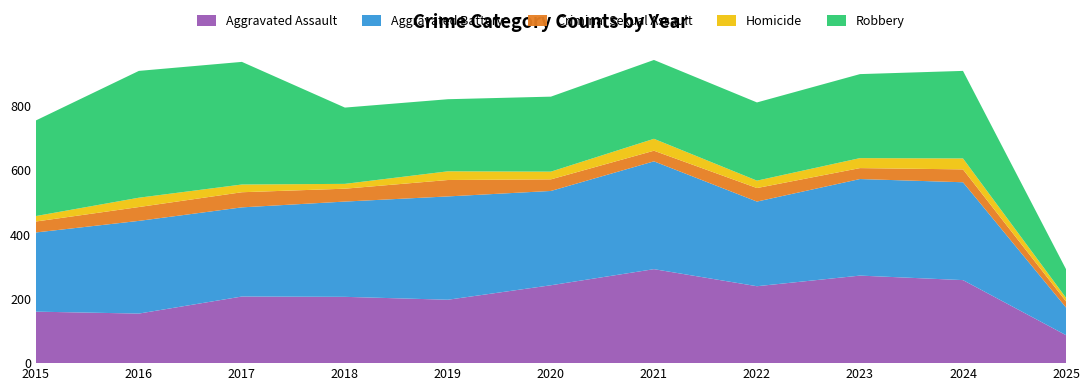

Reading left to right, list all the values displayed in this chart.

Aggravated Assault: 2015=160	2016=154	2017=207	2018=206	2019=197	2020=242	2021=292	2022=239	2023=272	2024=258	2025=87
Aggravated Battery: 2015=246	2016=288	2017=277	2018=296	2019=321	2020=293	2021=335	2022=263	2023=300	2024=304	2025=86
Criminal Sexual Assault: 2015=34	2016=43	2017=47	2018=40	2019=51	2020=36	2021=33	2022=42	2023=34	2024=40	2025=19
Homicide: 2015=17	2016=29	2017=24	2018=15	2019=27	2020=24	2021=37	2022=23	2023=31	2024=34	2025=11
Robbery: 2015=297	2016=394	2017=381	2018=237	2019=224	2020=233	2021=245	2022=243	2023=261	2024=272	2025=89